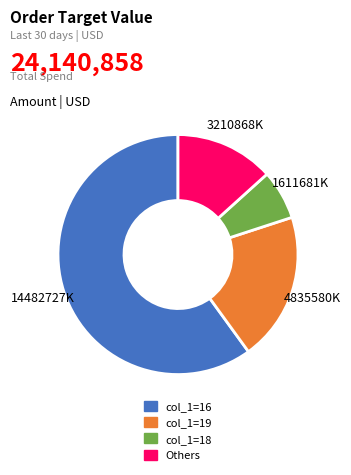

Count the number of slices in the pie.

4